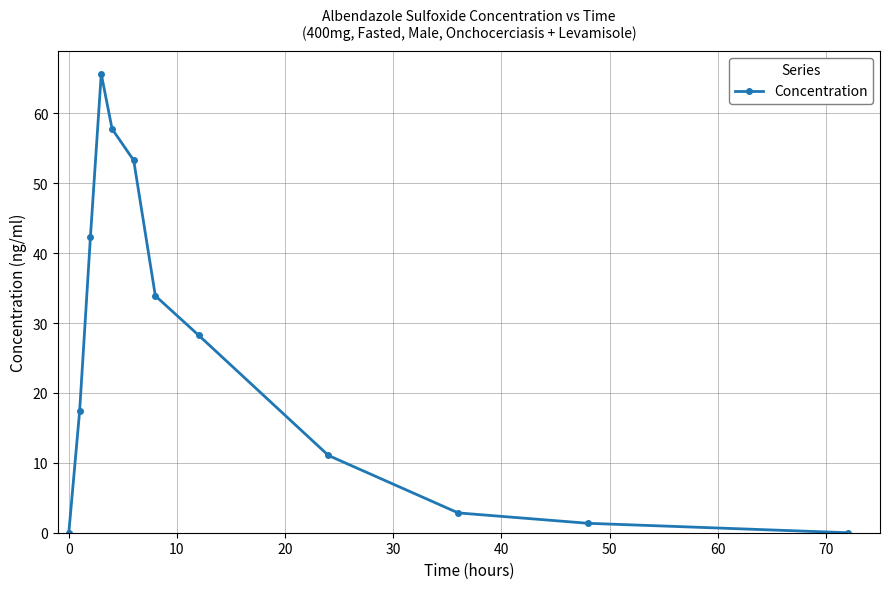

What is the sum of all values?

313.8